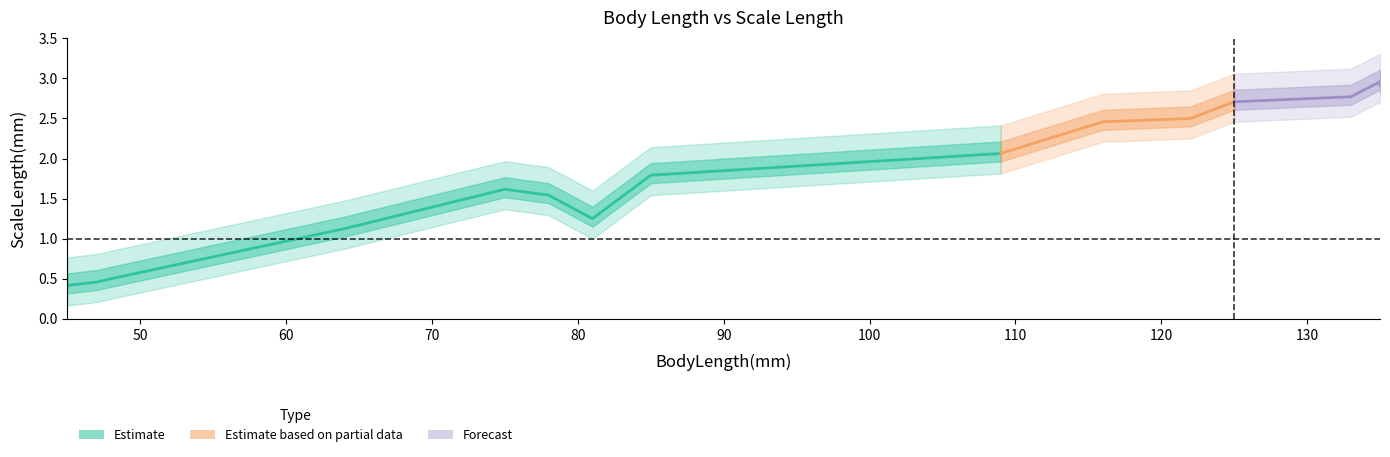

What is the value of the 14th point from the left?

2.8